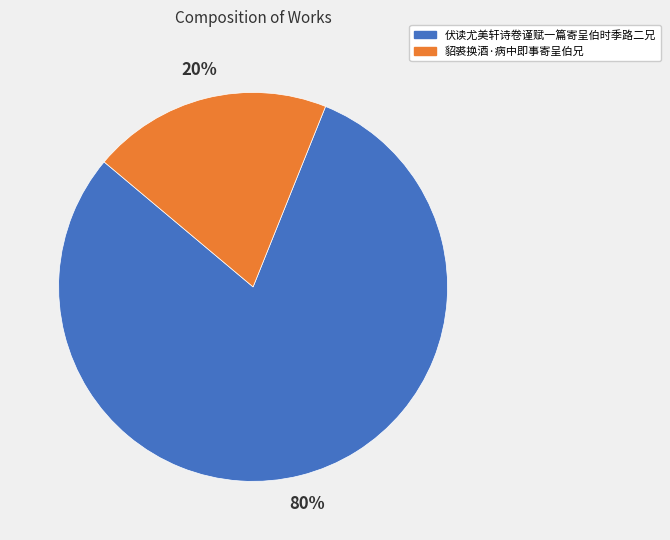

Which slice is the smallest?

貂裘换酒·病中即事寄呈伯兄